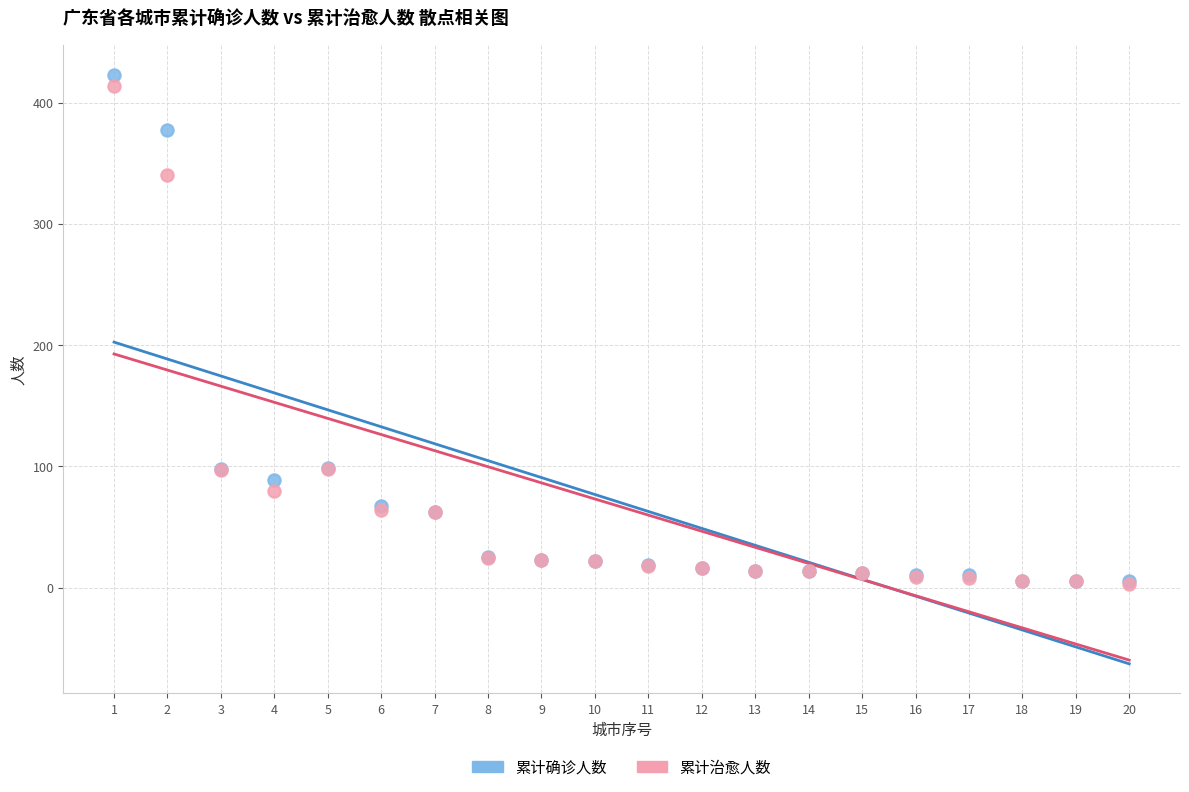

Which series reaches the maximum Y coordinate?

累计确诊人数